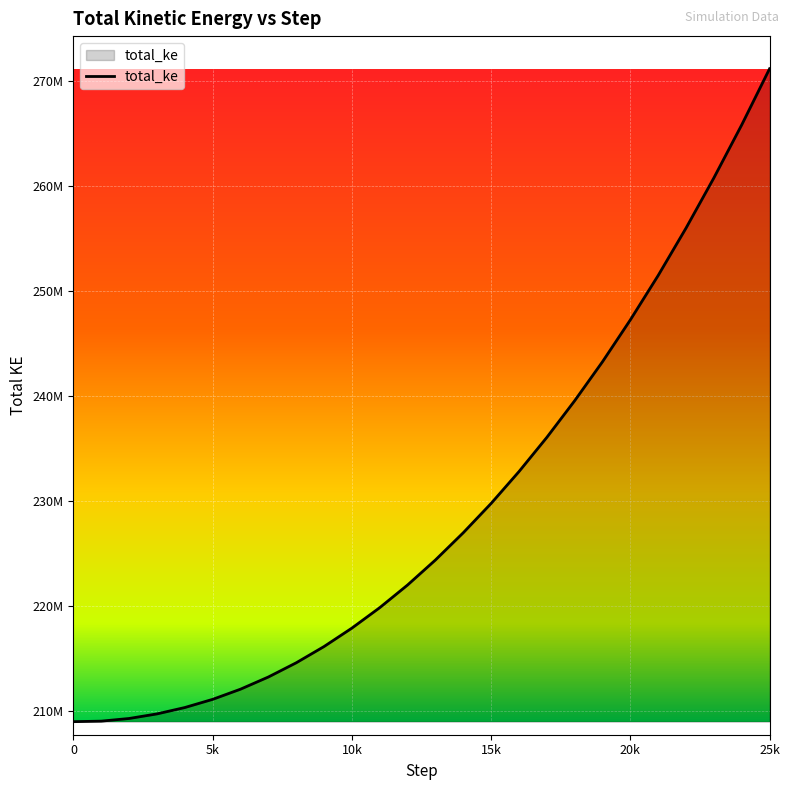

Rank the categories by value from lowest to highest.

0, 1000, 2000, 3000, 4000, 5000, 6000, 7000, 8000, 9000, 10000, 11000, 12000, 13000, 14000, 15000, 16000, 17000, 18000, 19000, 20000, 21000, 22000, 23000, 24000, 25000